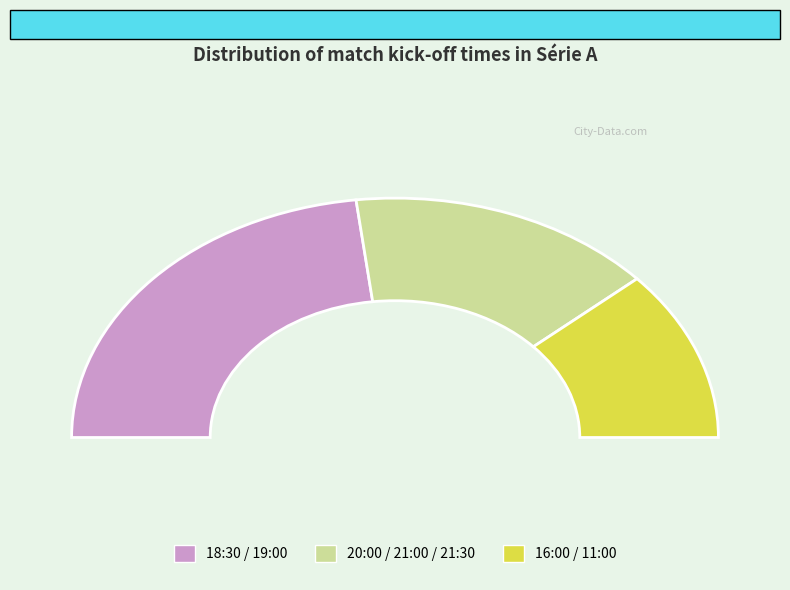

Does any single category account for the majority?

No